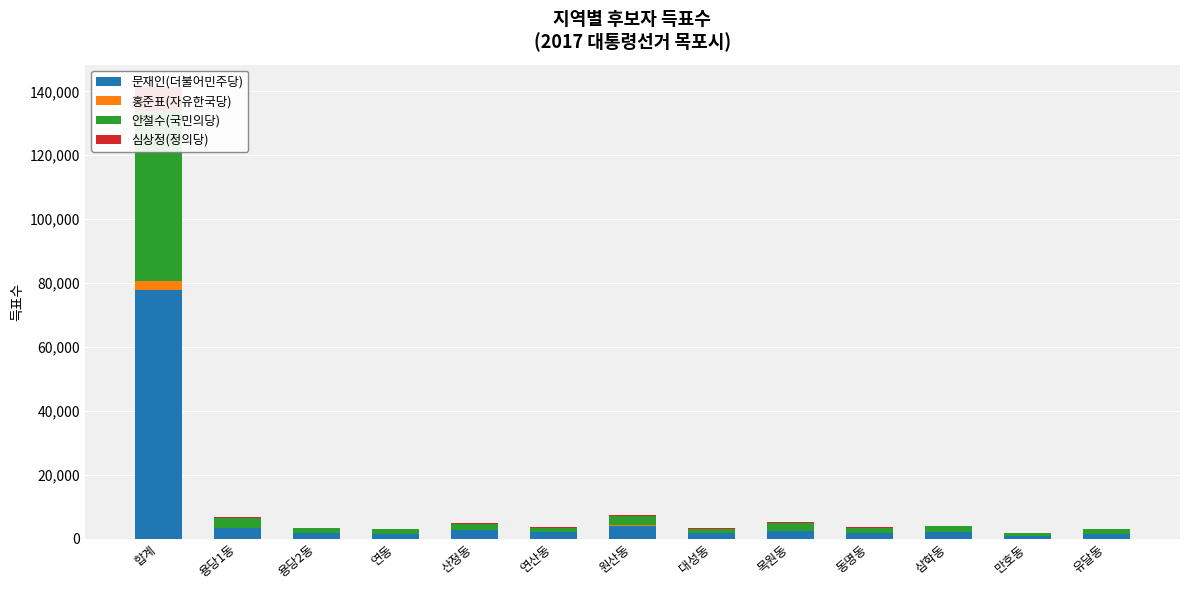

Which series has the largest range (max minus min)?

문재인(더불어민주당)